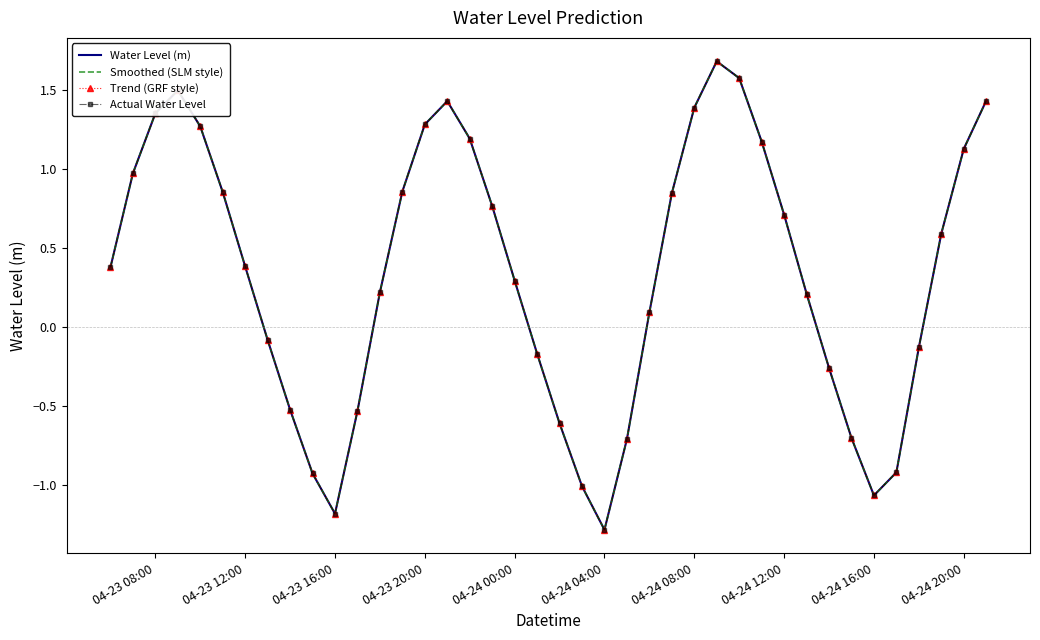

What is the maximum value for Water Level (m)?

1.7